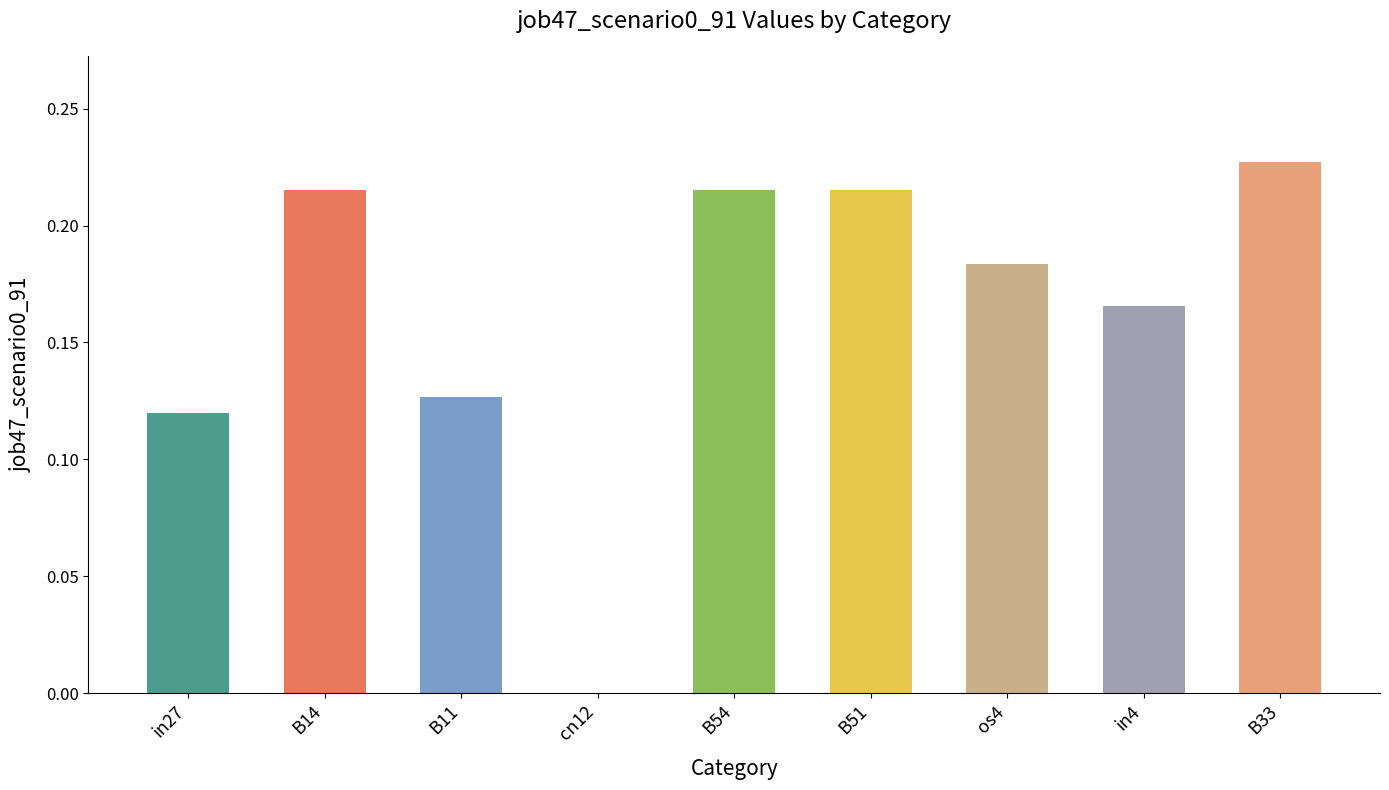

At which category does the chart reach its peak across all series?

B33